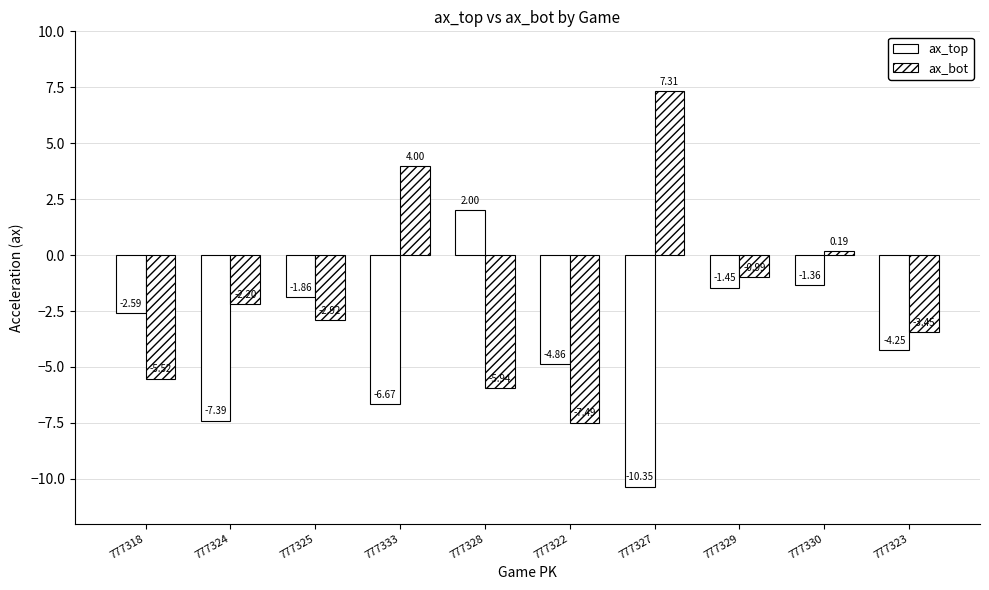

What is the smallest value displayed?

-10.4